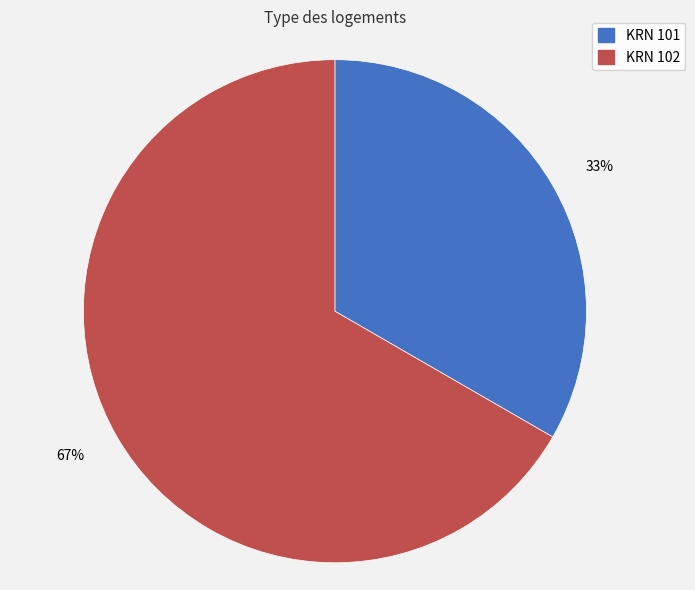

Which category has the smallest portion of the pie?

KRN 101